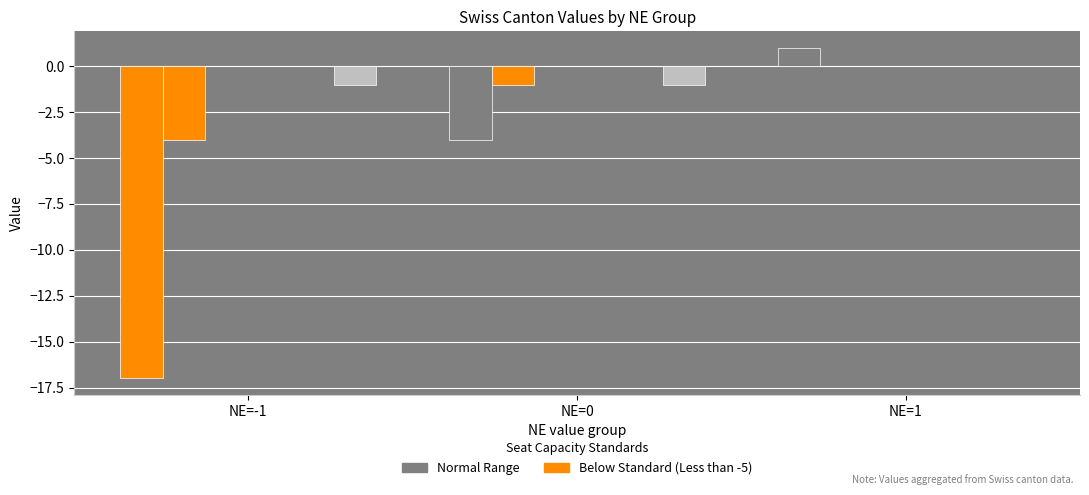

Which series has the largest range (max minus min)?

CH